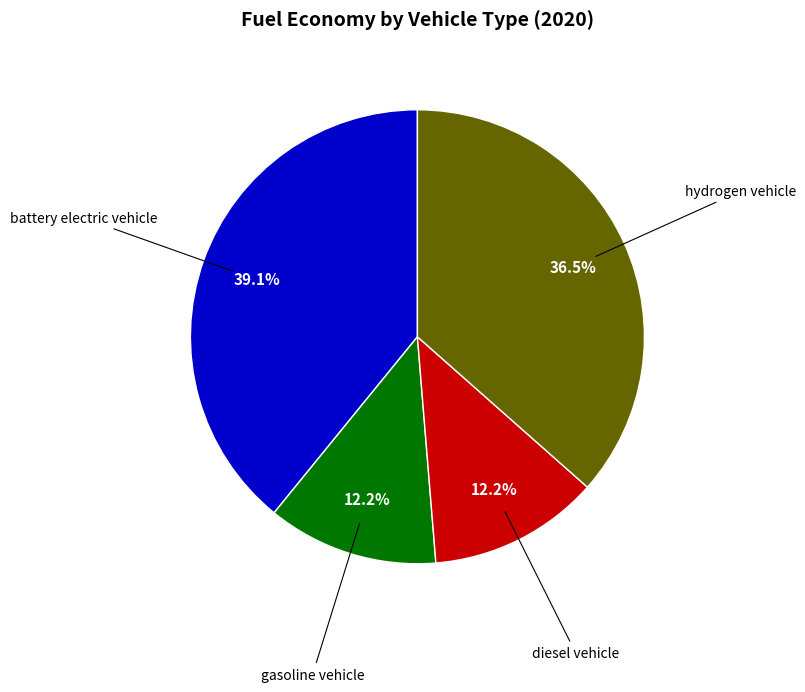

How many slices are in this pie chart?

4